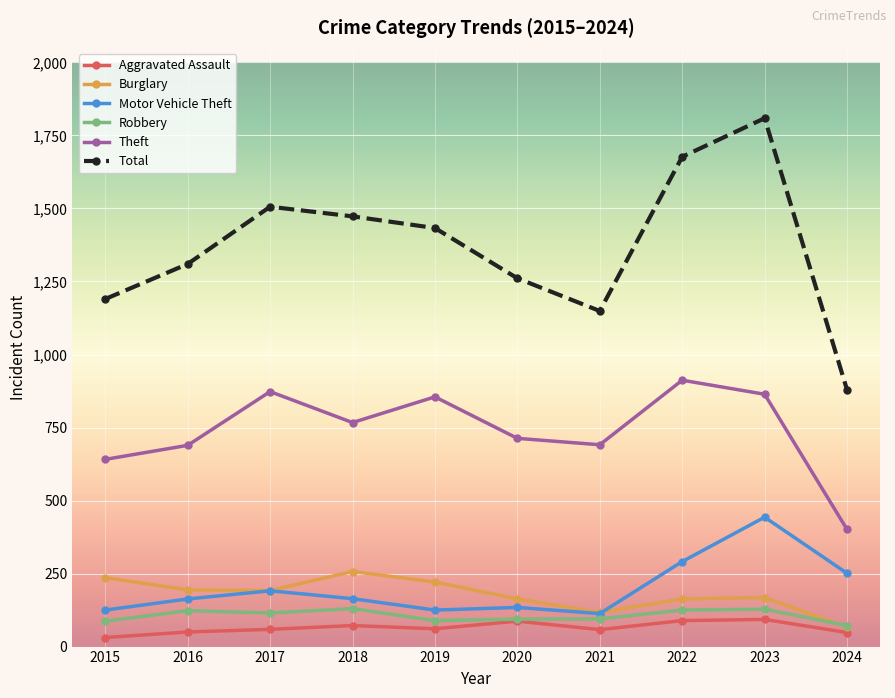

The Burglary series shows 37 at 2021. True or false?

False